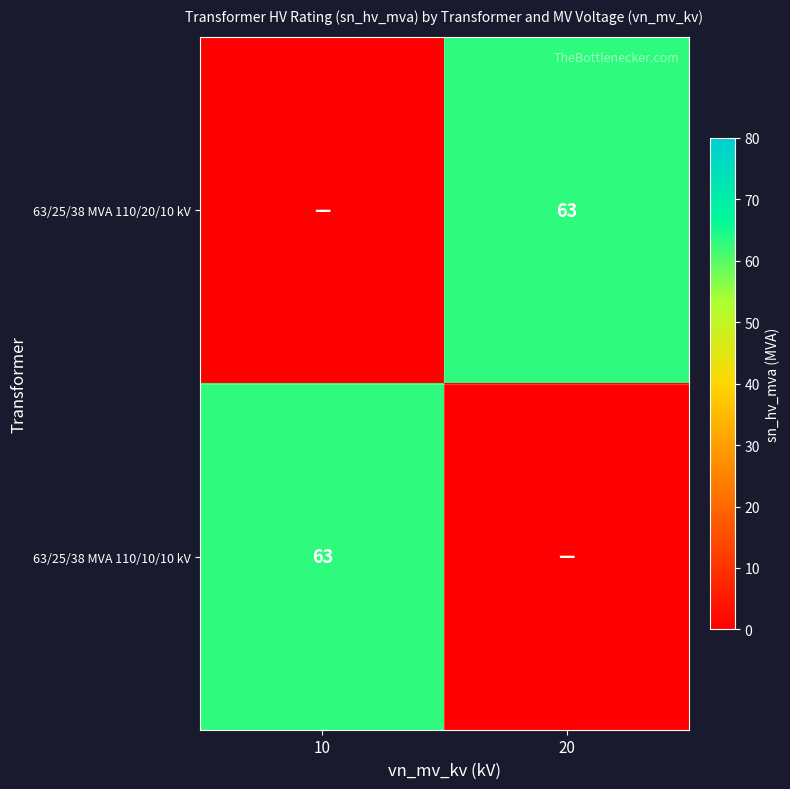

The 63/25/38 MVA 110/20/10 kV series shows 88 at 20. True or false?

False